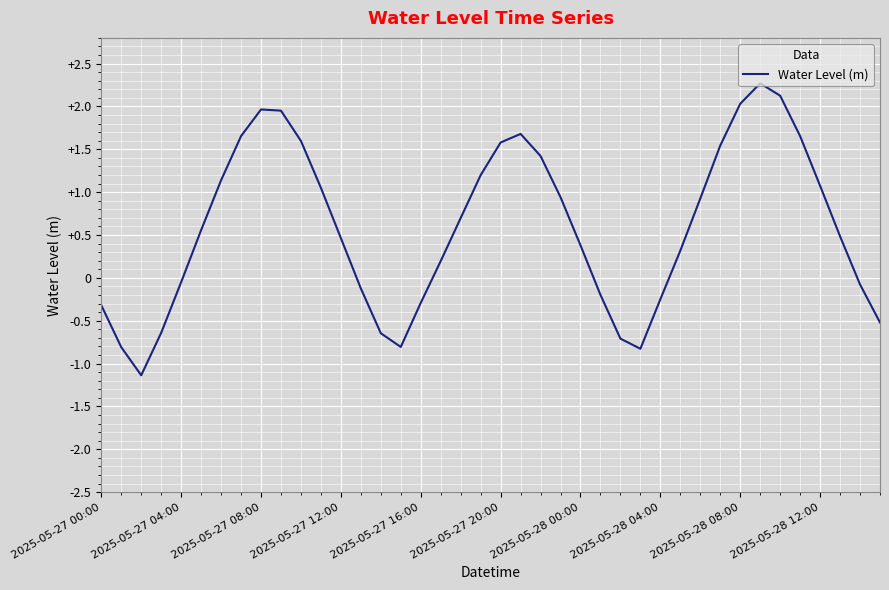

What is the minimum value shown in the chart?

-1.1